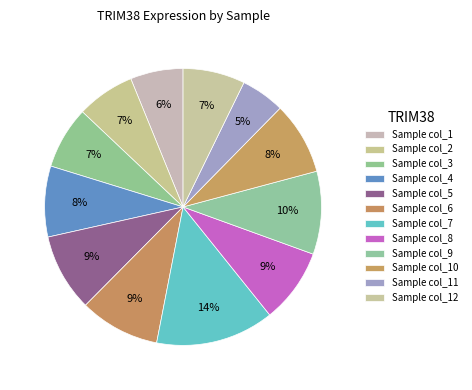

To the nearest percent, what is the difference between the largest and smallest slice percentages?

9%